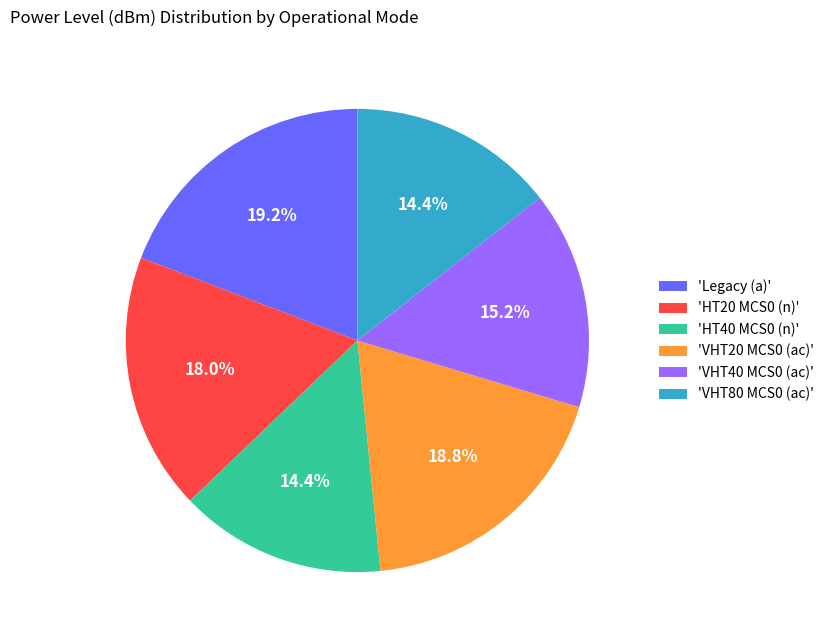

Does 'VHT80 MCS0 (ac)' account for over 50% of the chart?

No